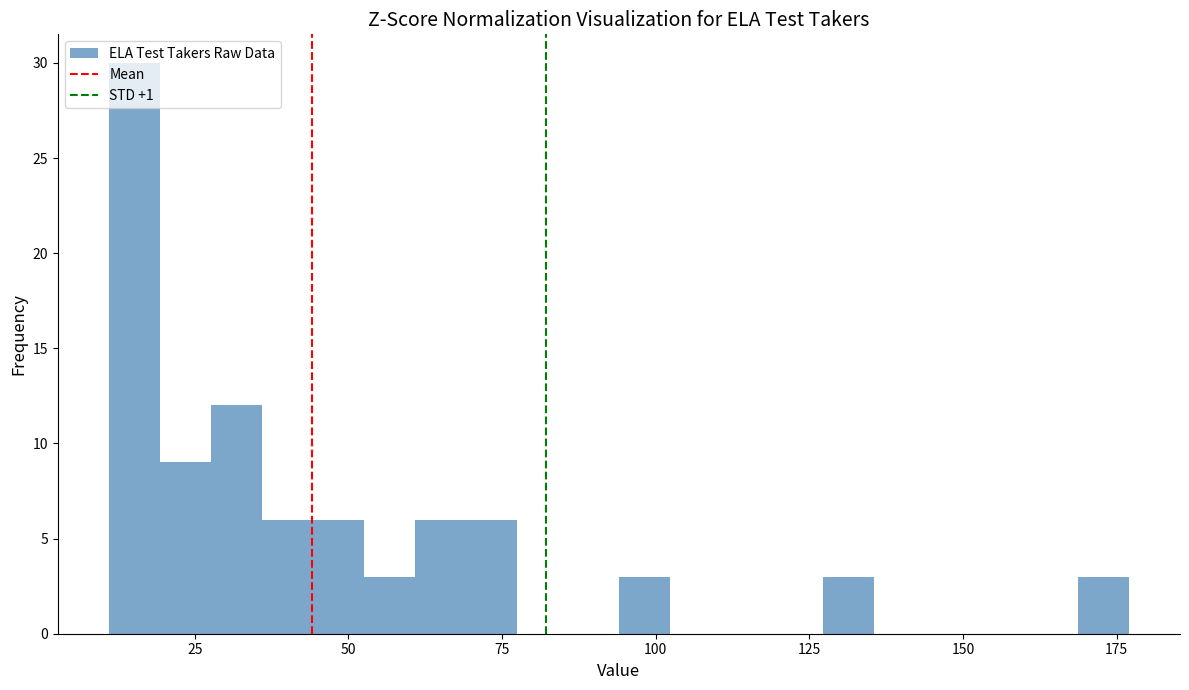

Around what value on the x-axis is the tallest bar? Give the approximate position of its centre, as read against the axis.

15